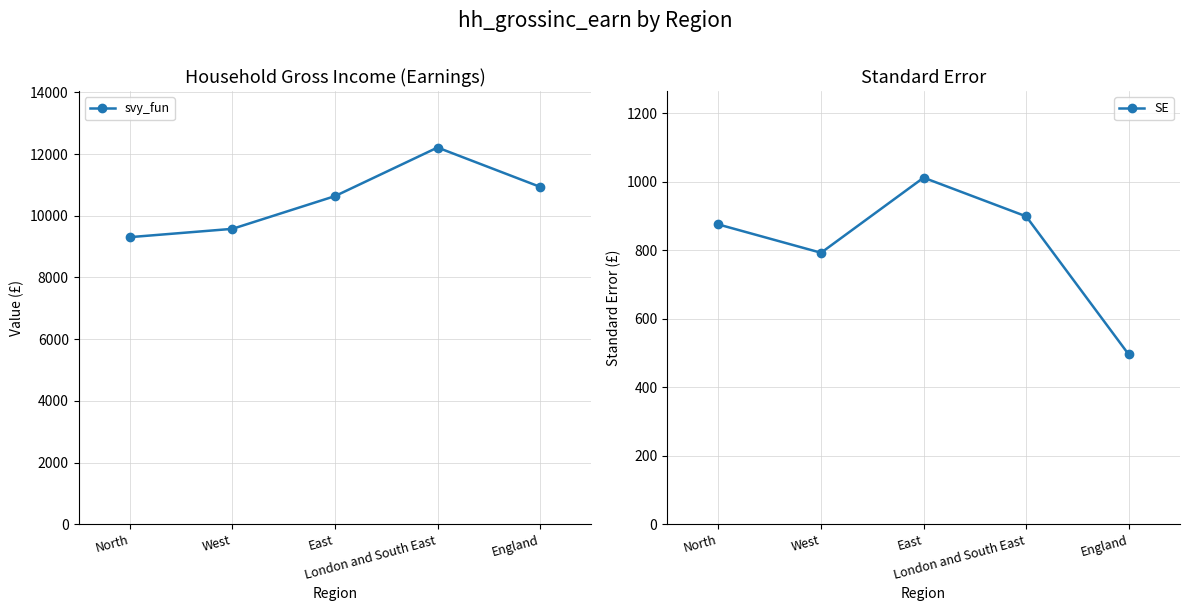

True or false: SE and svy_fun intersect in this chart.

False